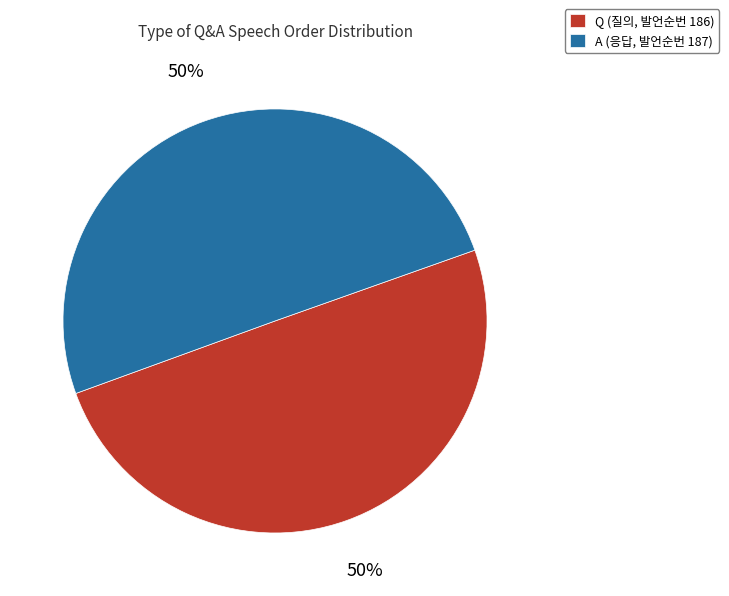

Do A (응답, 발언순번 187) and Q (질의, 발언순번 186) together represent more than half of the pie?

Yes